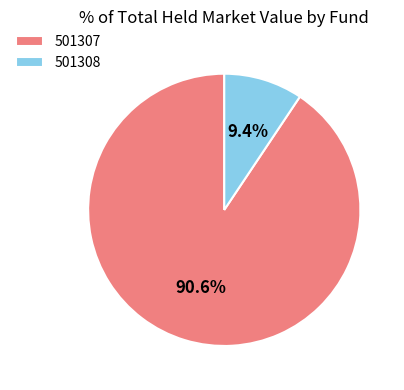

To the nearest percent, what is the combined percentage of 501307 and 501308?

100%